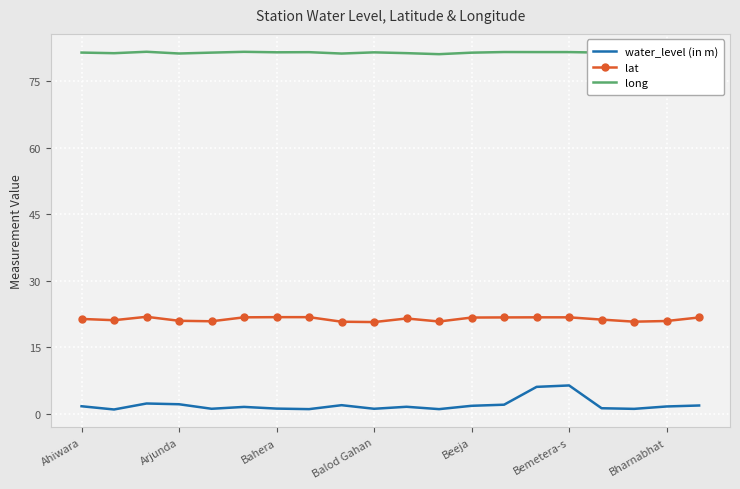

Reading left to right, extract all data points from this chart.

water_level (in m): 1.7	0.9	2.3	2.1	1.1	1.5	1.1	1.0	1.9	1.1	1.6	1.0	1.8	2.0	6.0	6.4	1.2	1.1	1.6	1.8
lat: 21.4	21.1	21.8	20.9	20.8	21.7	21.8	21.8	20.7	20.6	21.5	20.8	21.7	21.7	21.7	21.7	21.2	20.7	20.9	21.7
long: 81.4	81.3	81.6	81.2	81.4	81.6	81.5	81.5	81.2	81.5	81.3	81.1	81.4	81.5	81.5	81.5	81.4	81.0	81.0	81.2